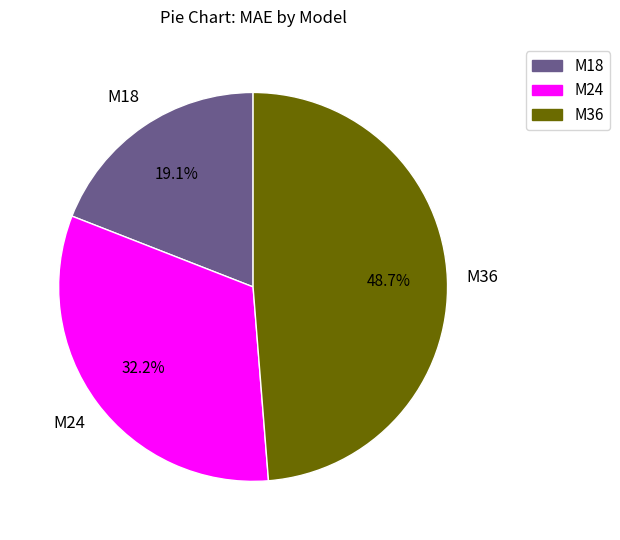

To the nearest percent, what portion does M36 represent?

49%